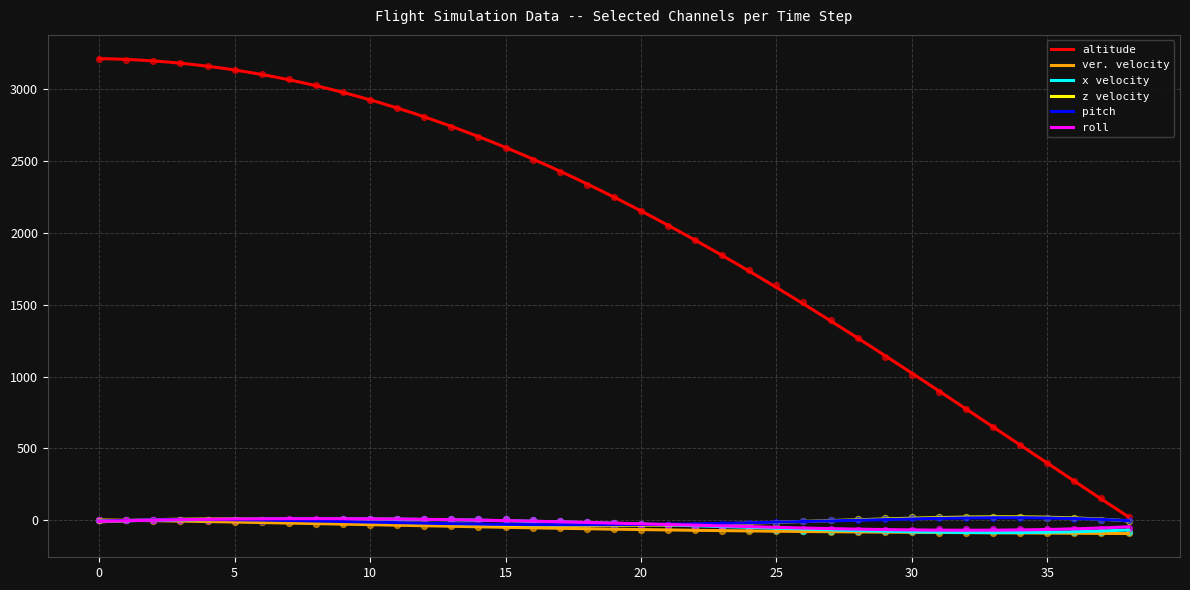

Which series has the largest Y range (max minus min)?

altitude